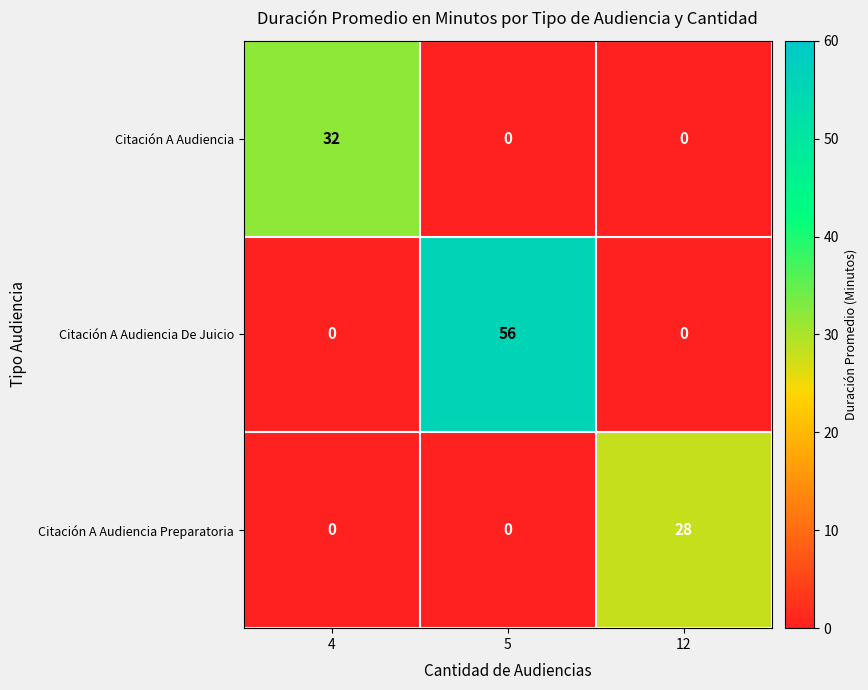

How many Citación A Audiencia De Juicio values are between 0 and 56?

3